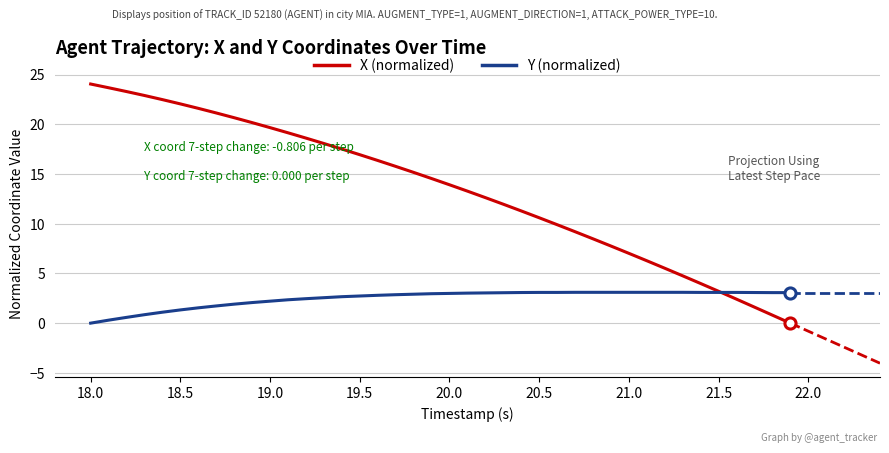

True or false: X (normalized) has more than 2 points higher than both neighbors.

False